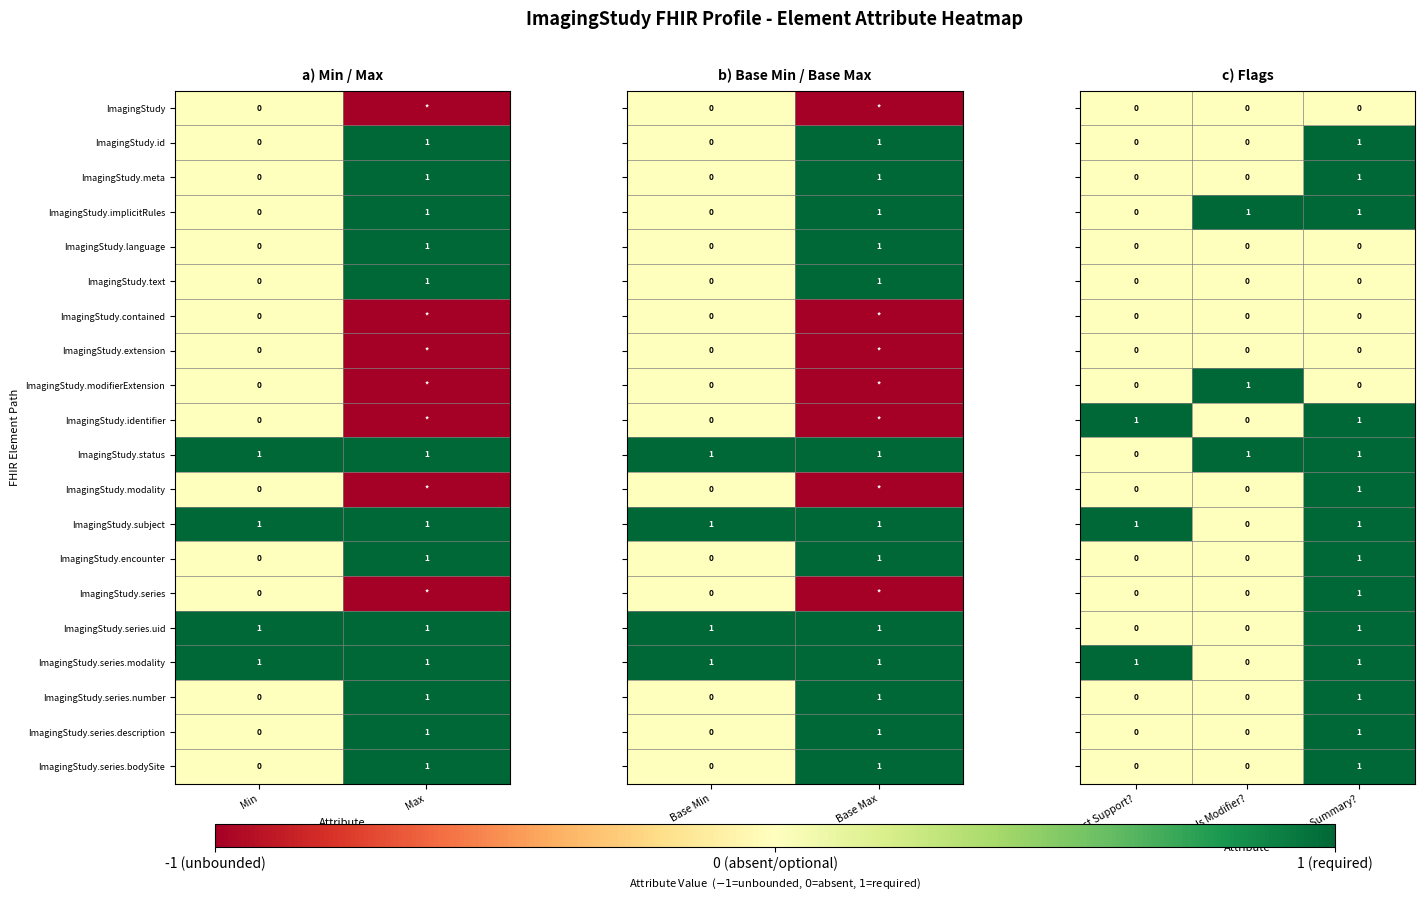

Where is ImagingStudy.text nearest to the value 0?

Min